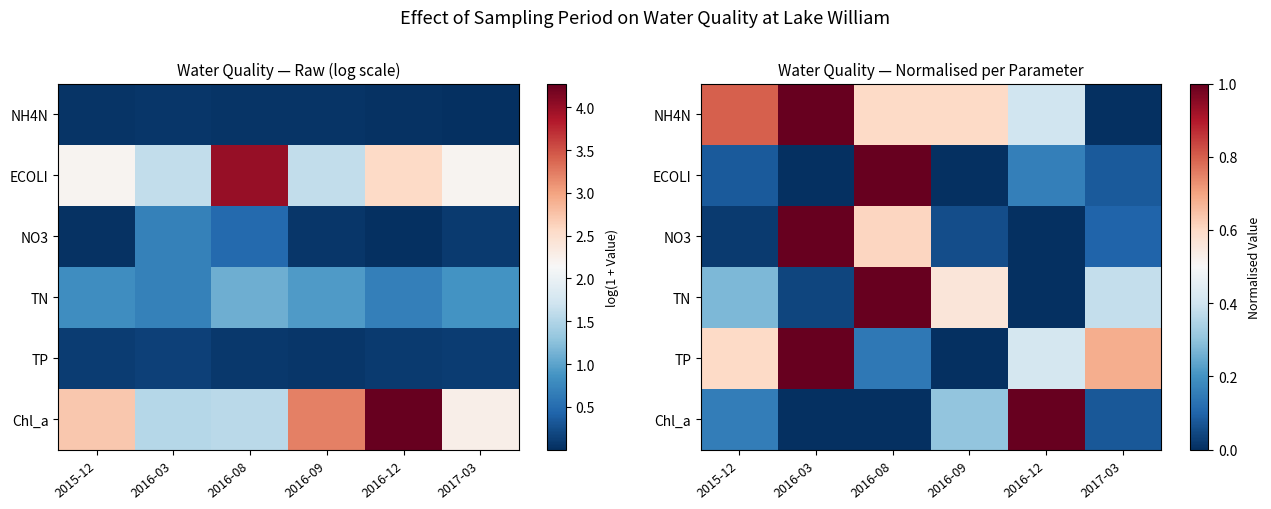

What is the average value of the ECOLI series?

0.2